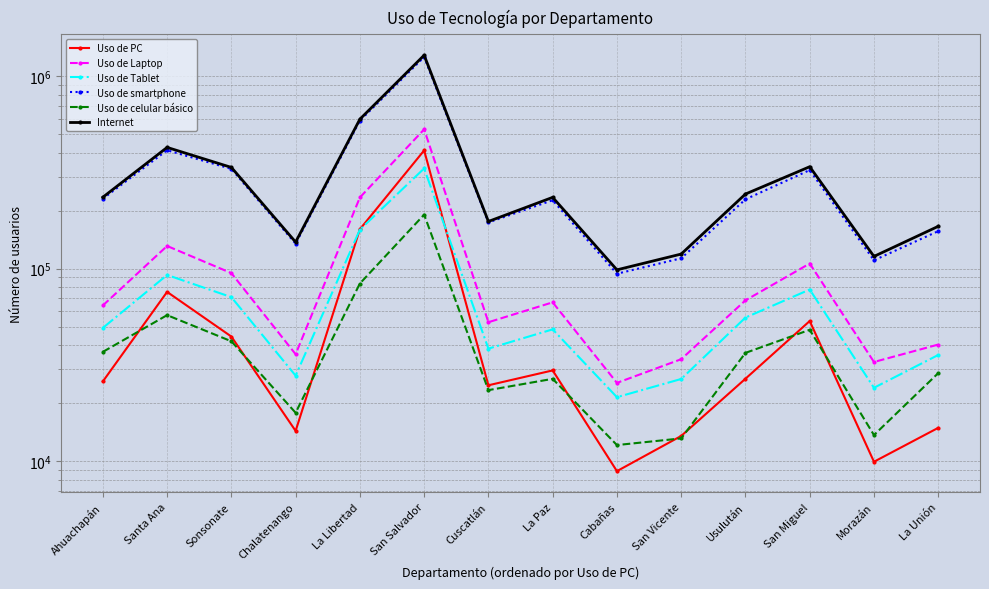

How many interior local peaks does the Uso de smartphone series have?

4